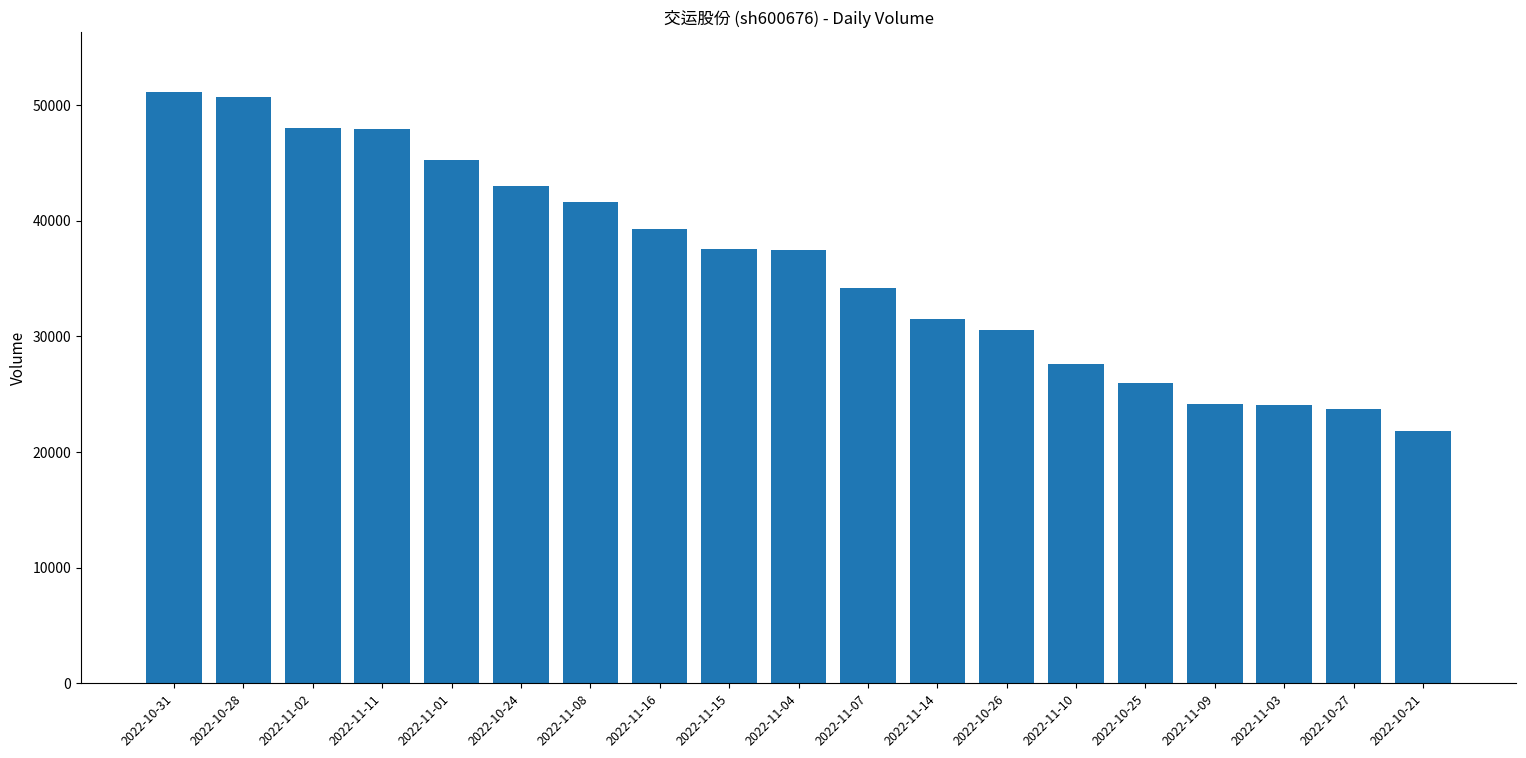

Which has a higher value, 2022-11-10 or 2022-10-27?

2022-11-10